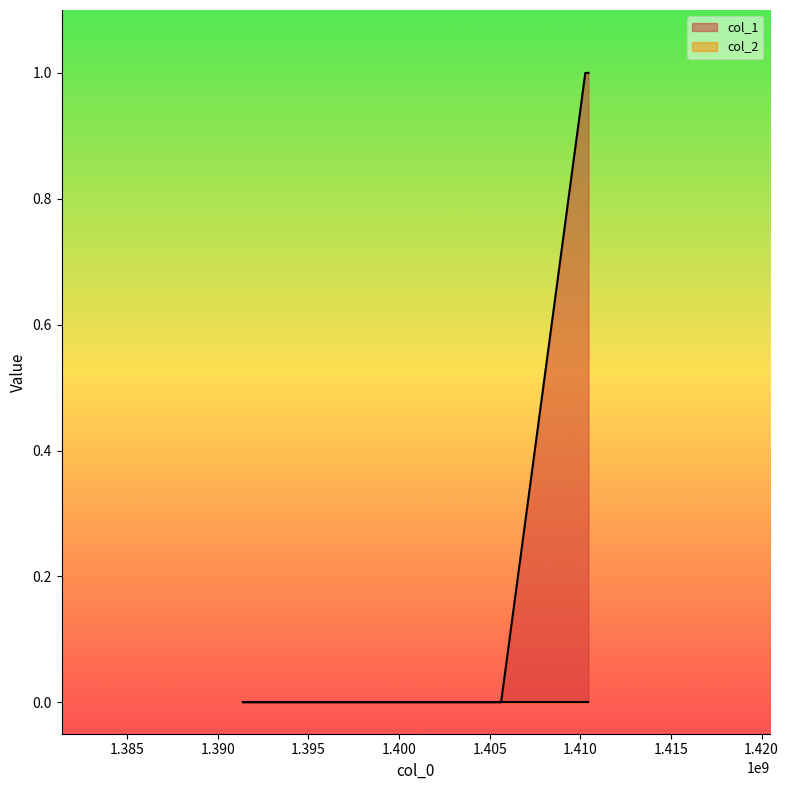

How many lines are shown in the chart?

2